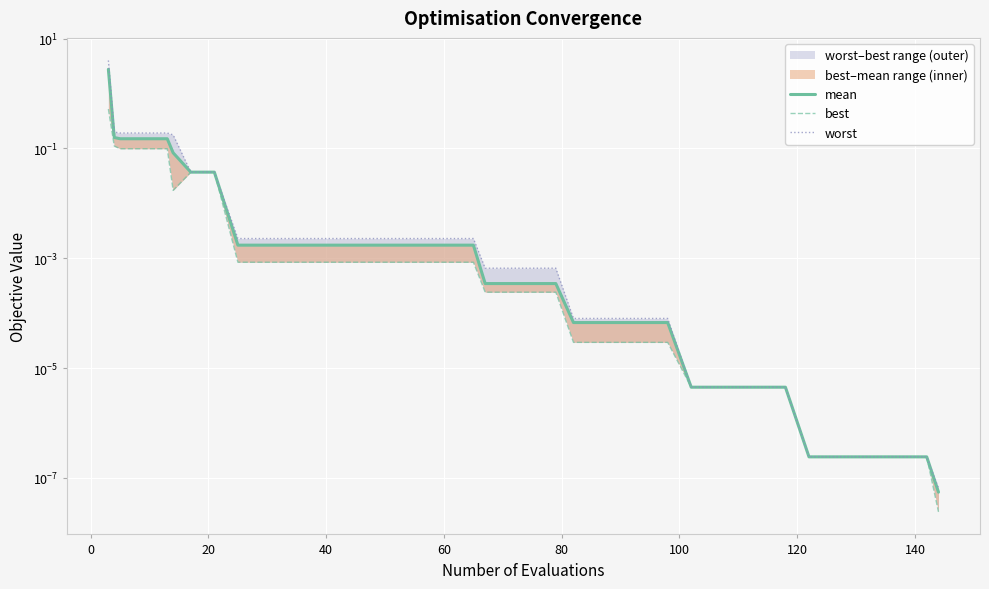

Which series has the widest spread of values?

worst